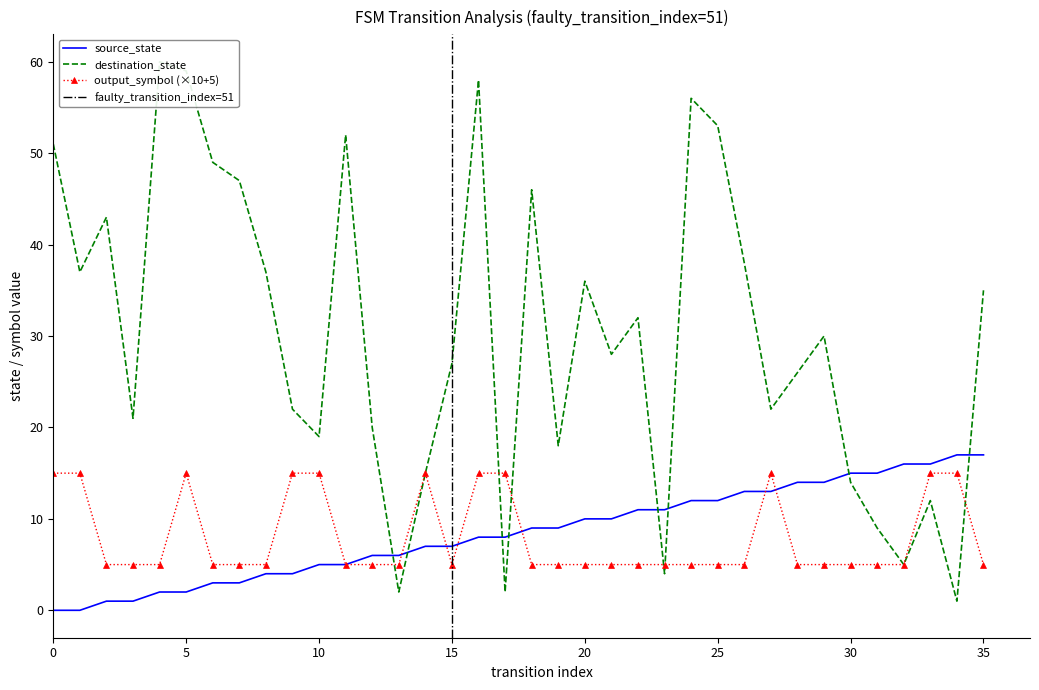

The output_symbol (×10+5) series shows 5 at 20. True or false?

True